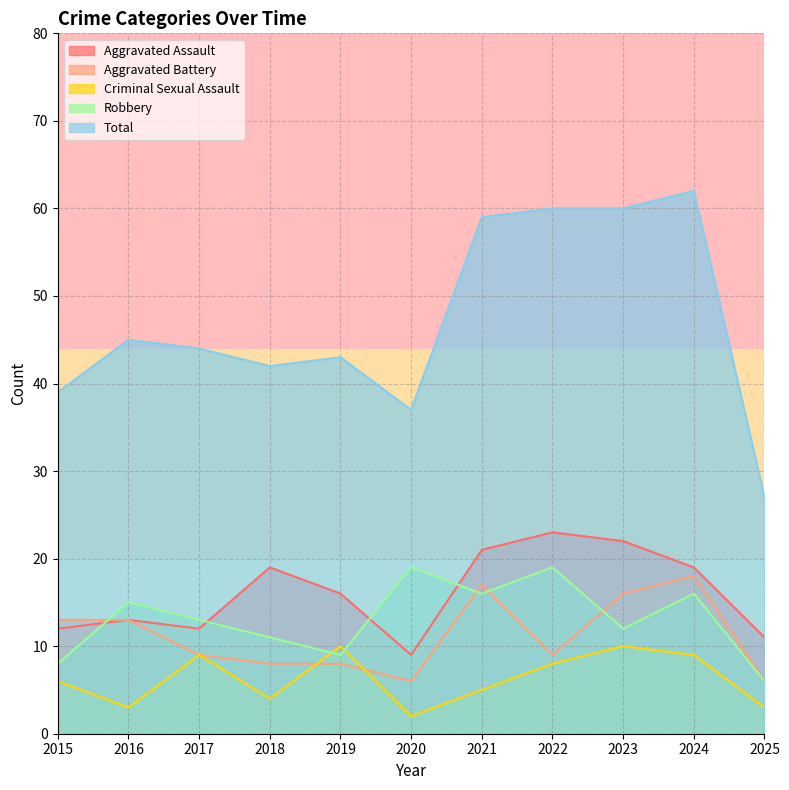

At how many categories does at least one series exceed 20?

11